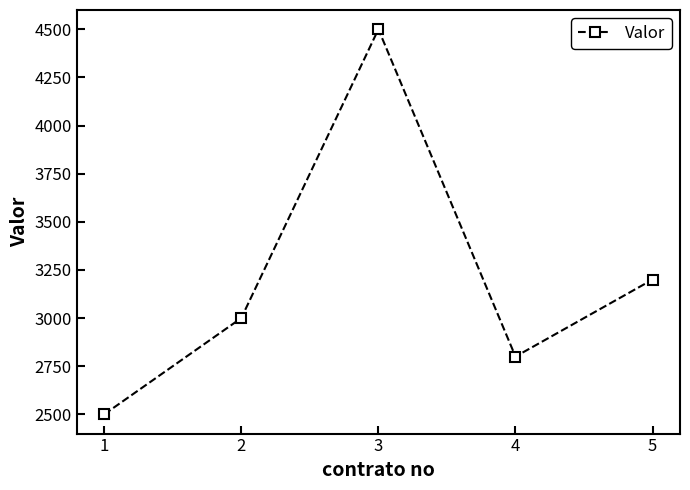

Which has a higher value, 3 or 5?

3